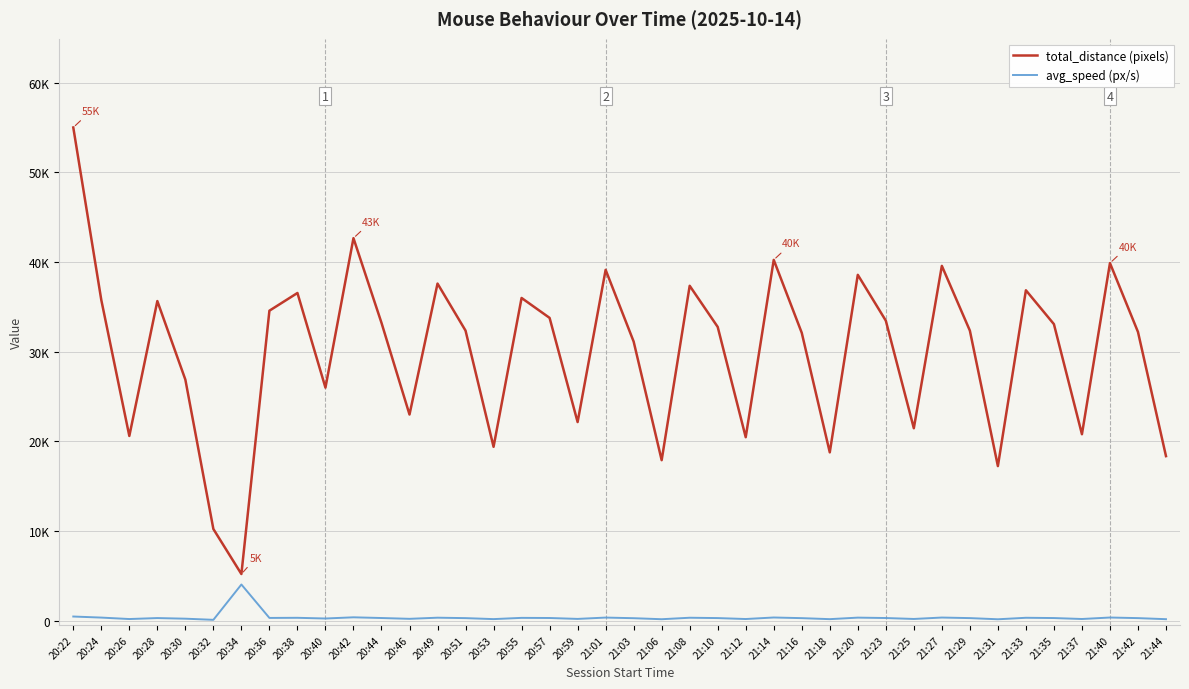

Is this an area chart (filled region under the line)?

No